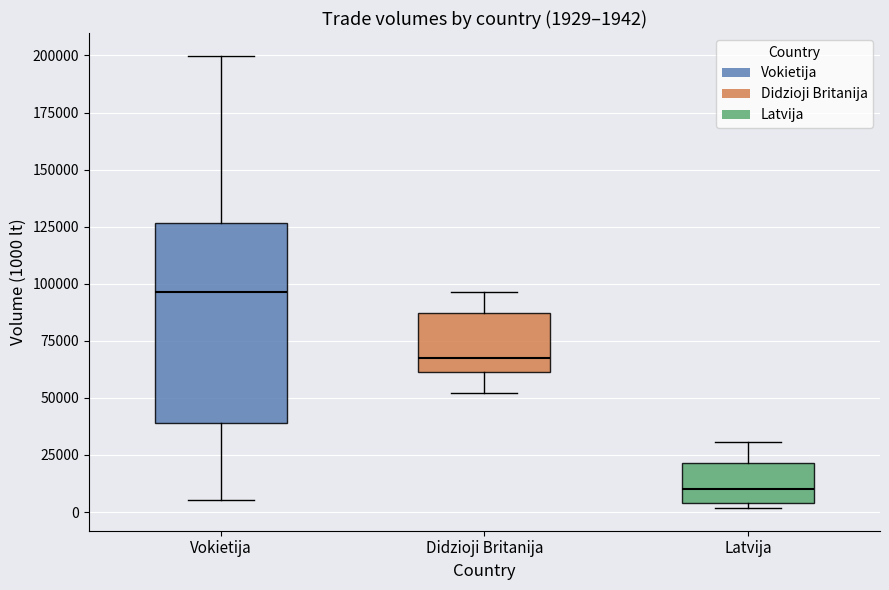

Which box is the tallest, from its lower edge to its upper edge?

Vokietija